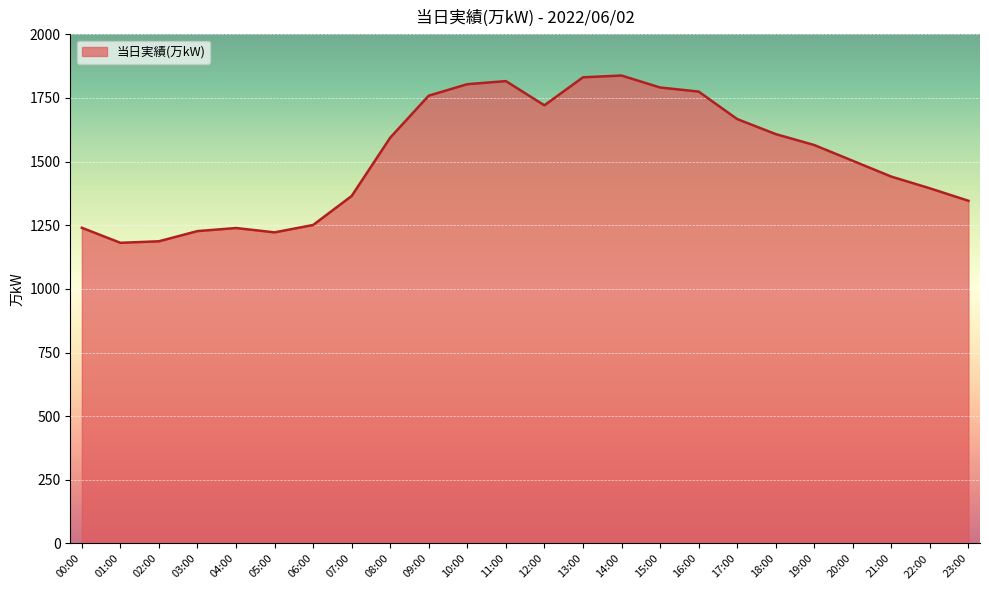

How many interior local peaks (higher than both neighbors) does the data have?

3